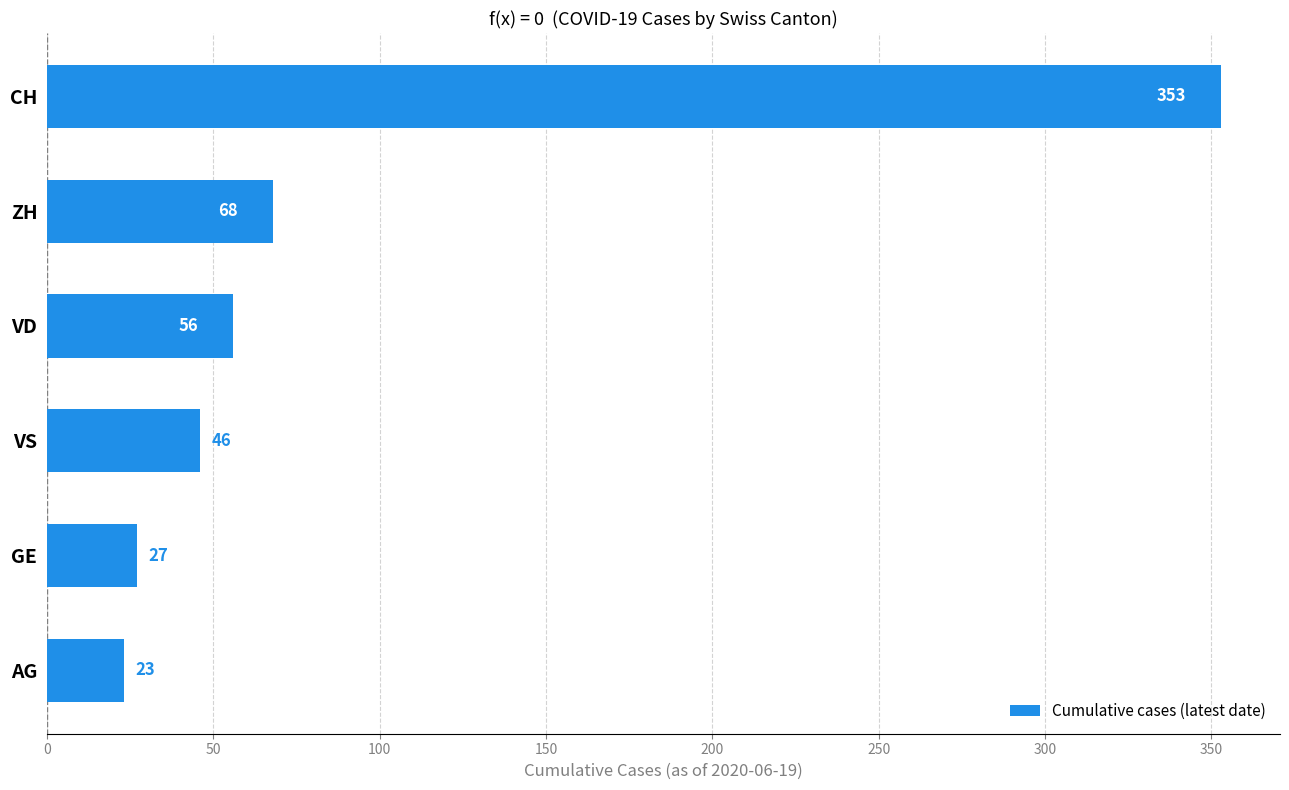

Reading bottom to top, extract all data points from this chart.

23	27	46	56	68	353